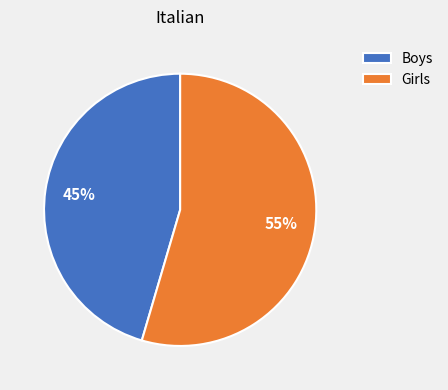

Is the sum of Girls and Boys greater than half?

Yes